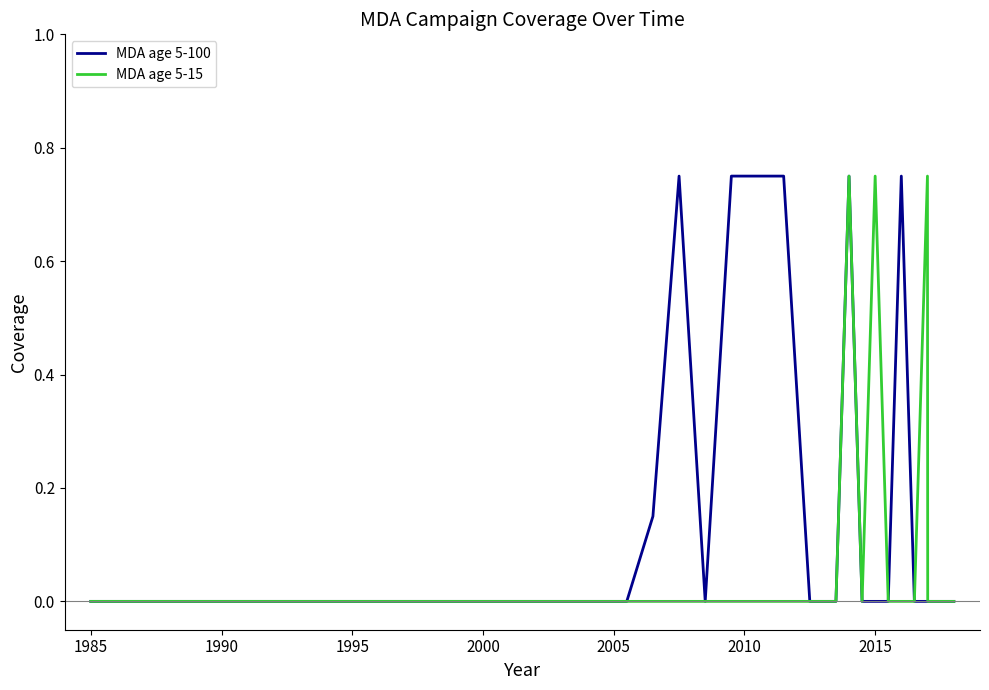

In MDA age 5-15, how many points are higher than both neighbors (excluding endpoints)?

3